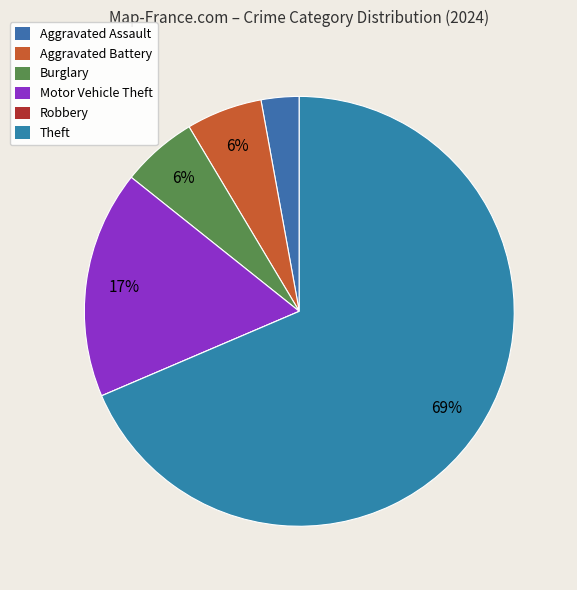

To the nearest percent, what is the average slice percentage?

17%